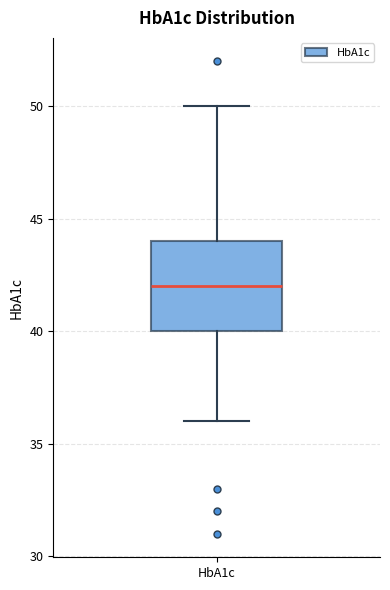

Where is the upper edge of the box for HbA1c on the y-axis? The values are not printed on the chart, so give them approximately, as read against the axis.

44